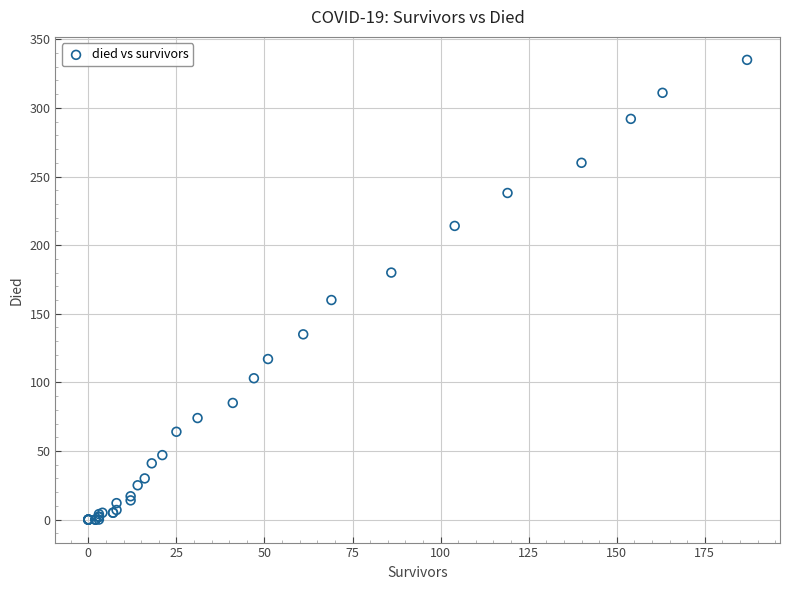

What Y value in the scatter plot is closest to 167?

160